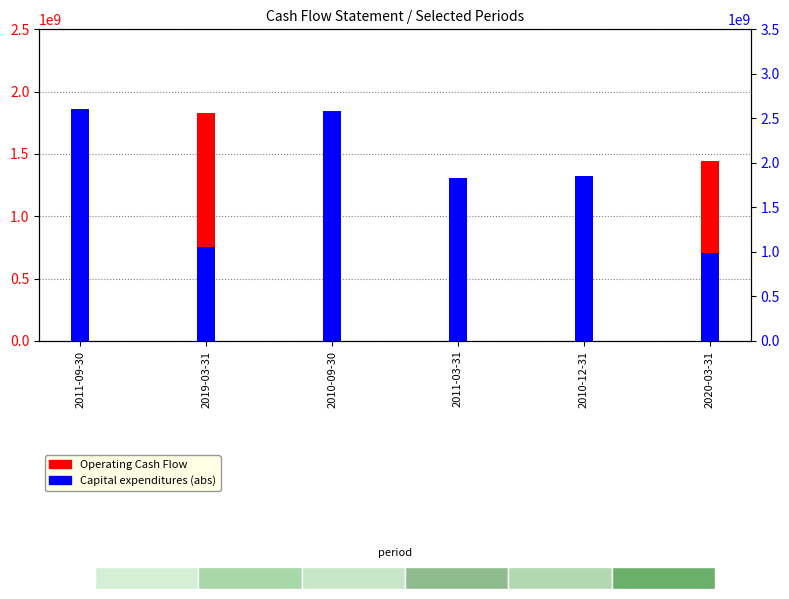

At 2019-03-31, list the series in order from largest to smallest.

Operating Cash Flow, Capital expenditures (abs)